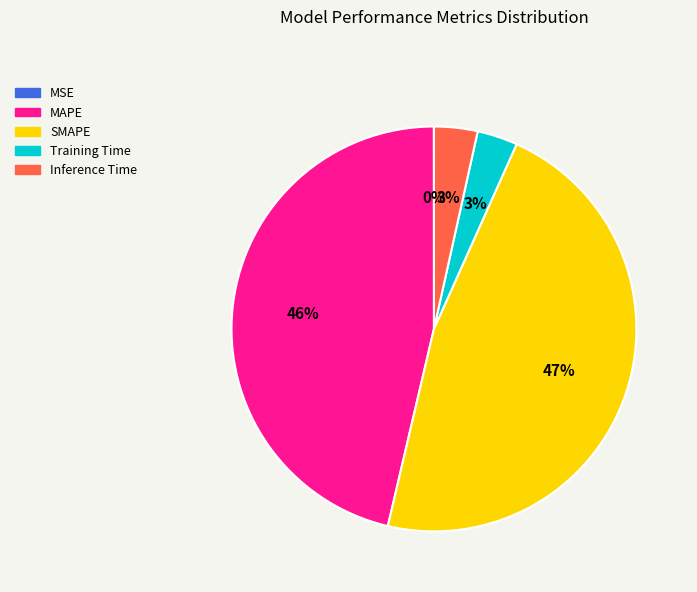

What is the largest slice in the pie chart?

SMAPE